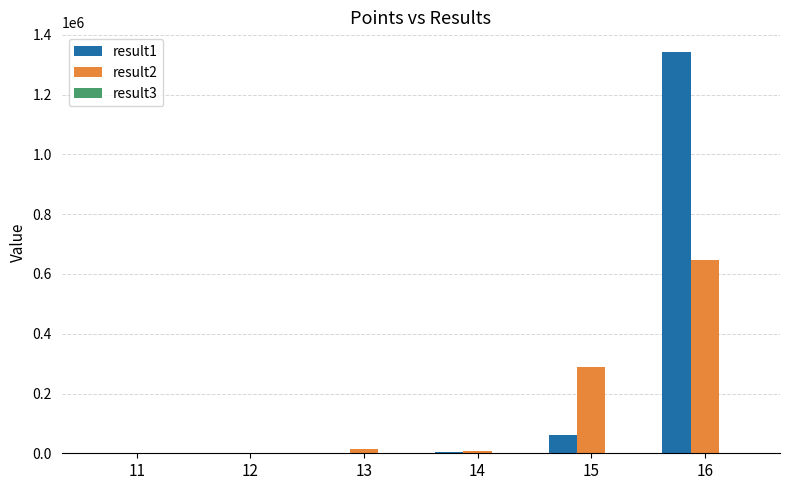

Count the number of categories in the chart.

6